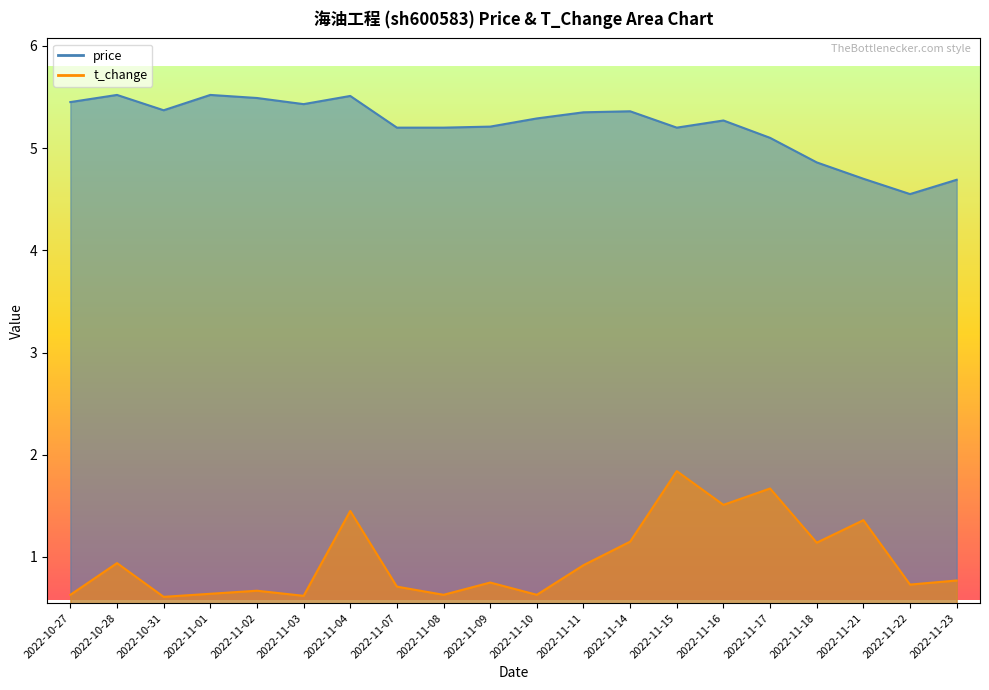

What is the value of the price point at the 9th from the left?

5.2